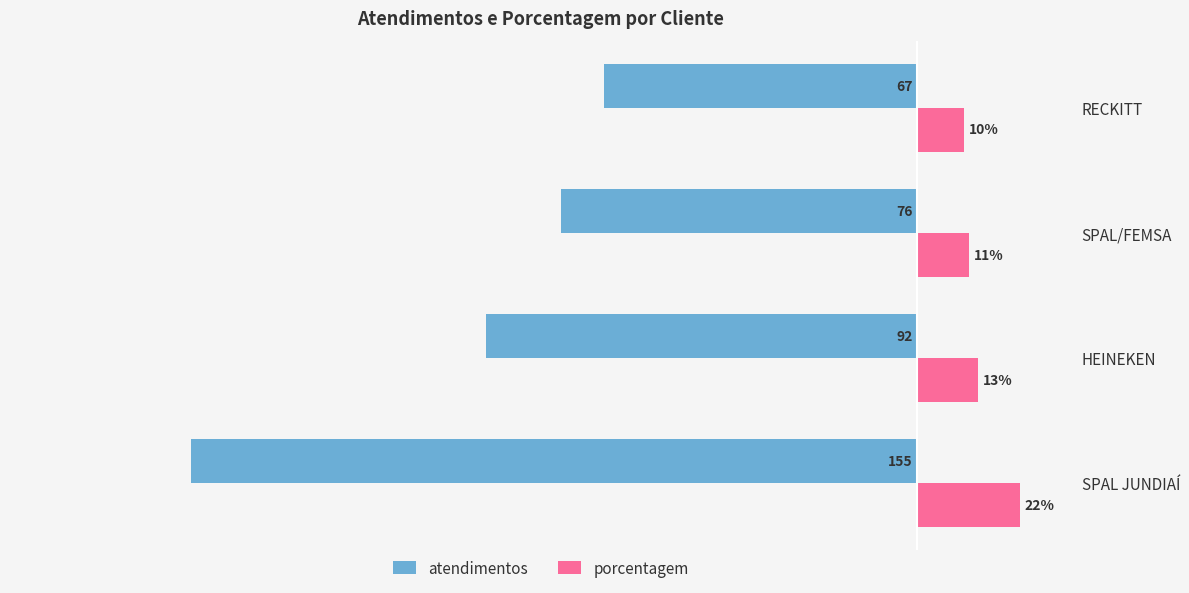

List the labels in order of atendimentos value, largest first.

RECKITT, SPAL/FEMSA, HEINEKEN, SPAL JUNDIAÍ